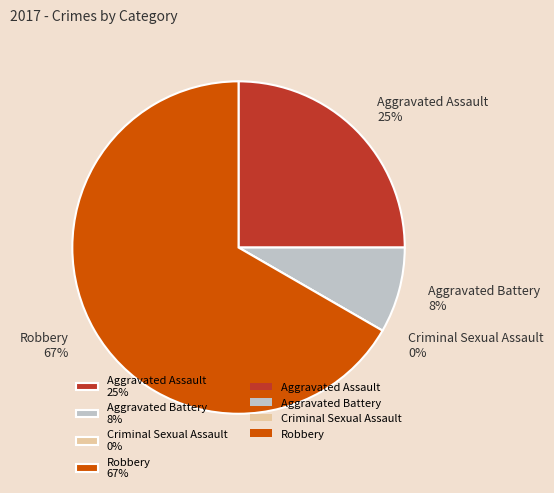

To the nearest percent, what portion does Aggravated Assault represent?

25%